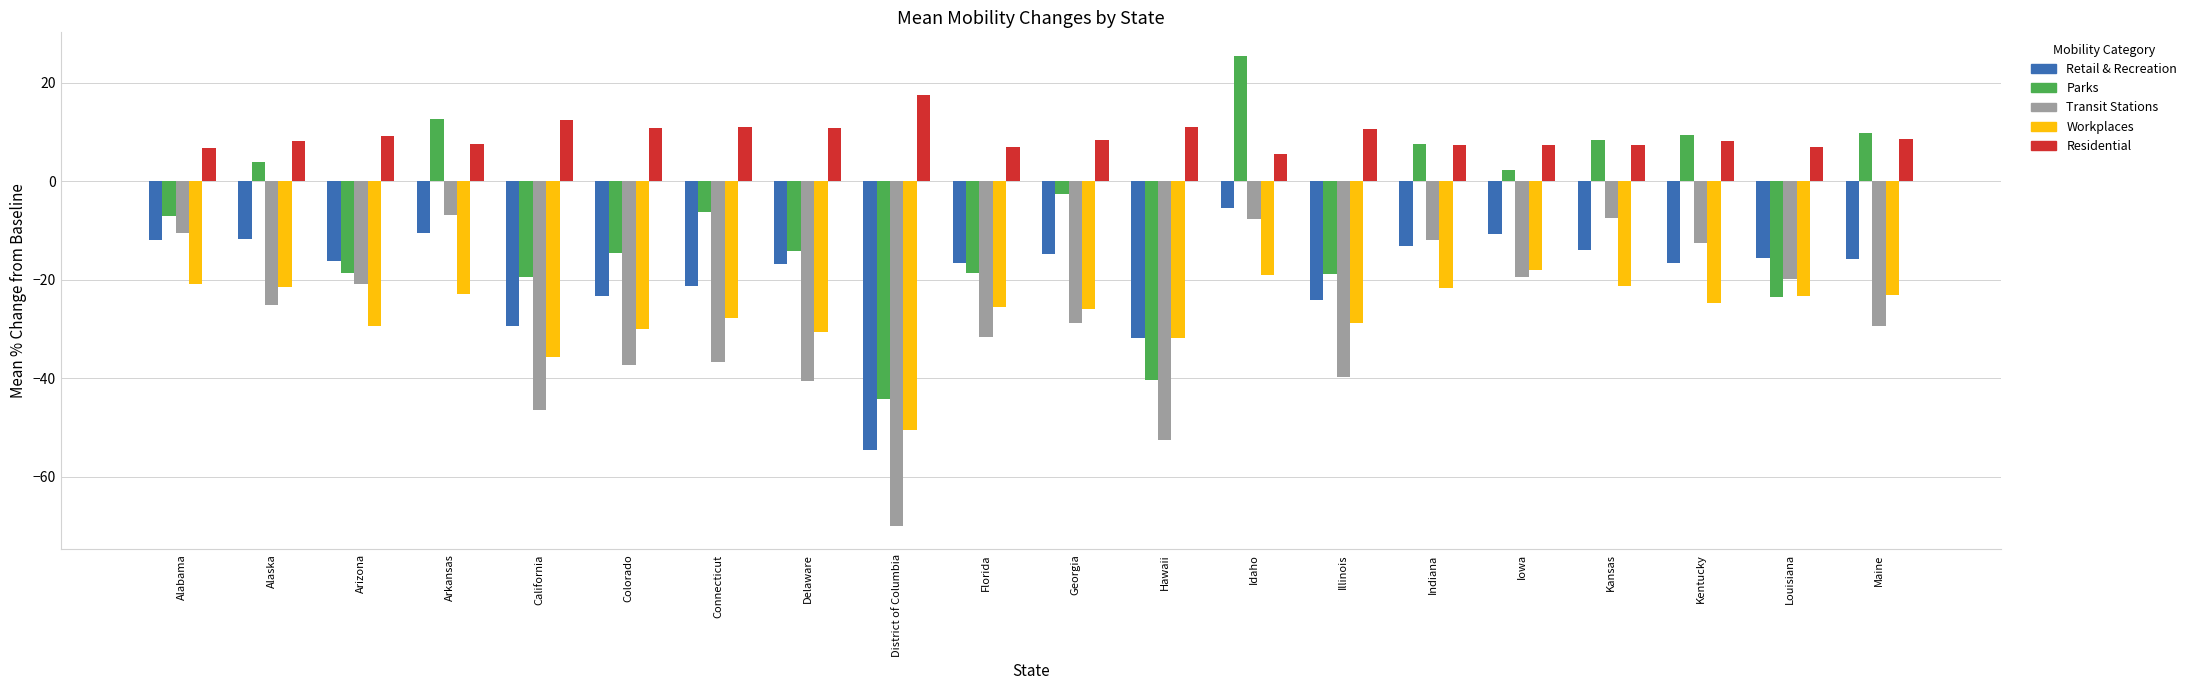

What is the approximate value of Workplaces at Delaware?

-30.6